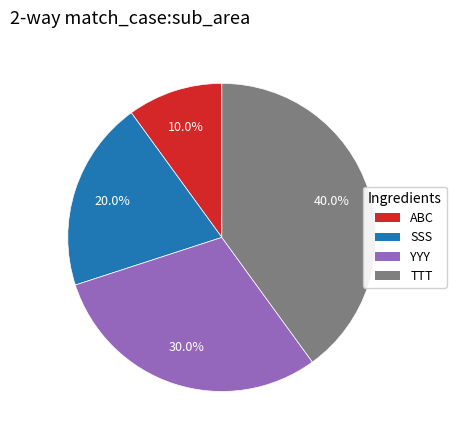

The YYY slice represents 30% of the pie. True or false?

True